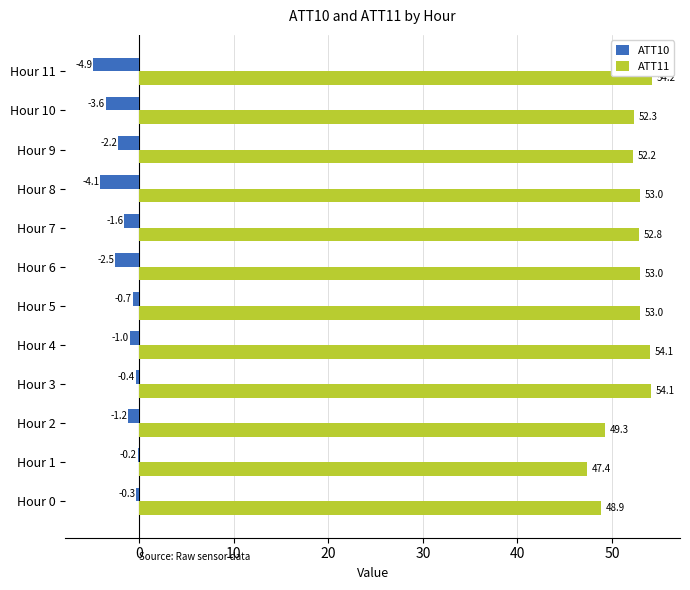

Is it true that ATT11 equals 95.0 at Hour 5?

False